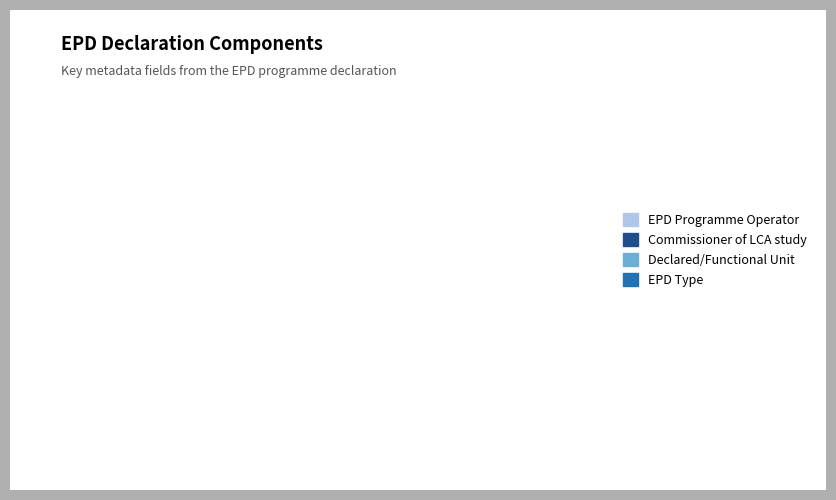

Is it true that EPD Type is 10% of the pie?

True